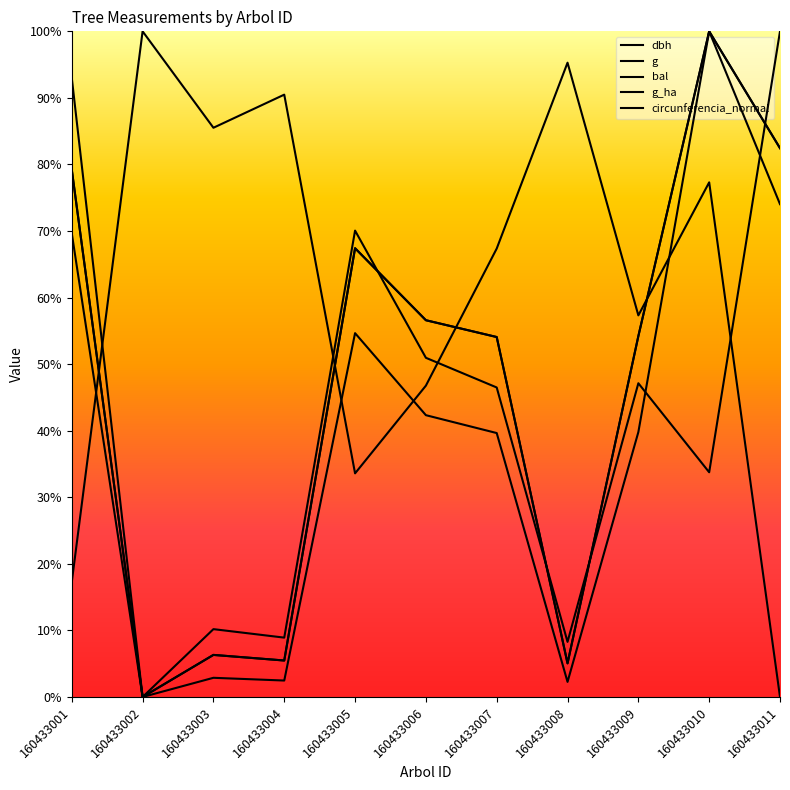

What is the highest value of the bal series?

100.0